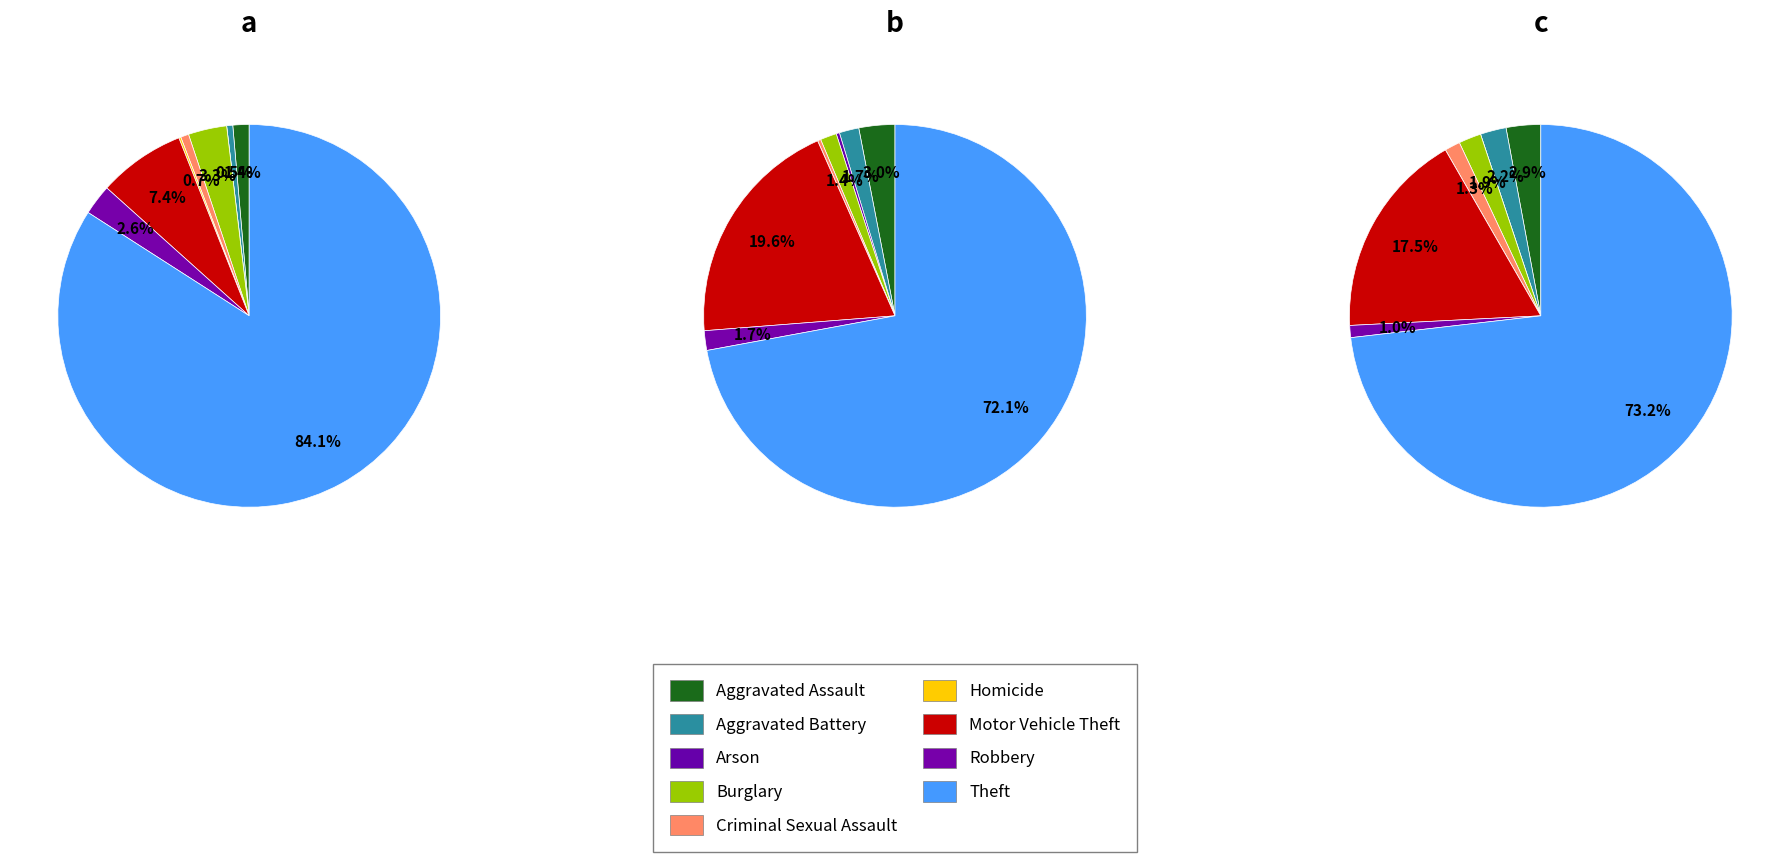

Between Homicide and Motor Vehicle Theft, which is larger?

Motor Vehicle Theft